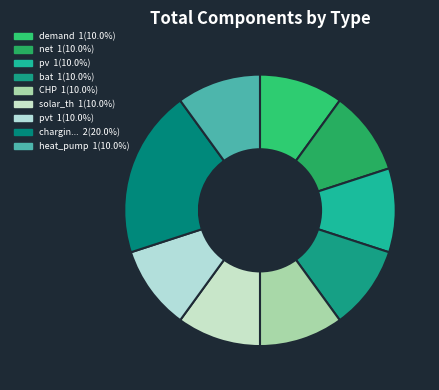

What is the largest slice in the pie chart?

charging_station